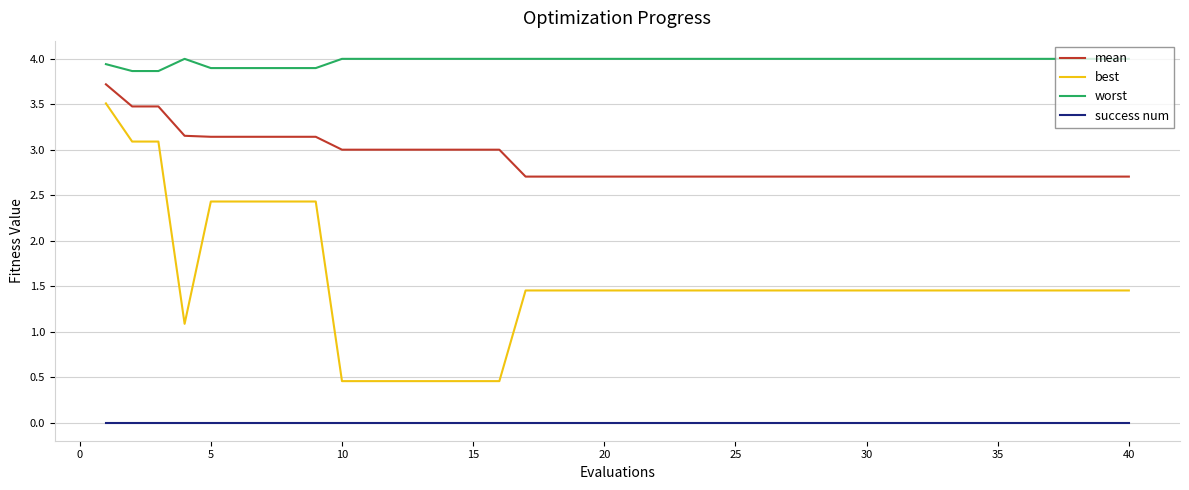

Which series has the largest total across all categories?

worst